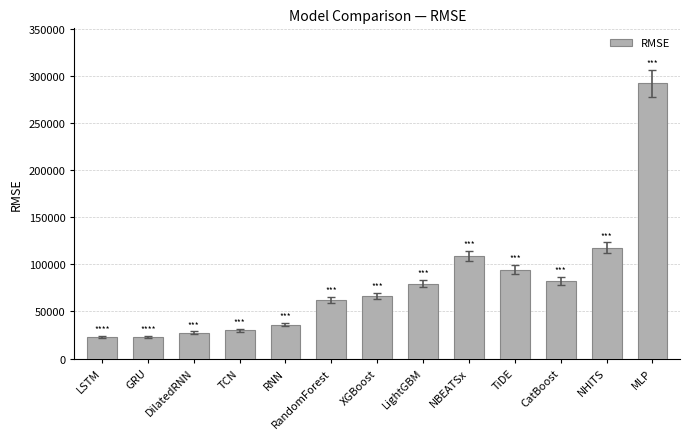

What position from the right is DilatedRNN?

11